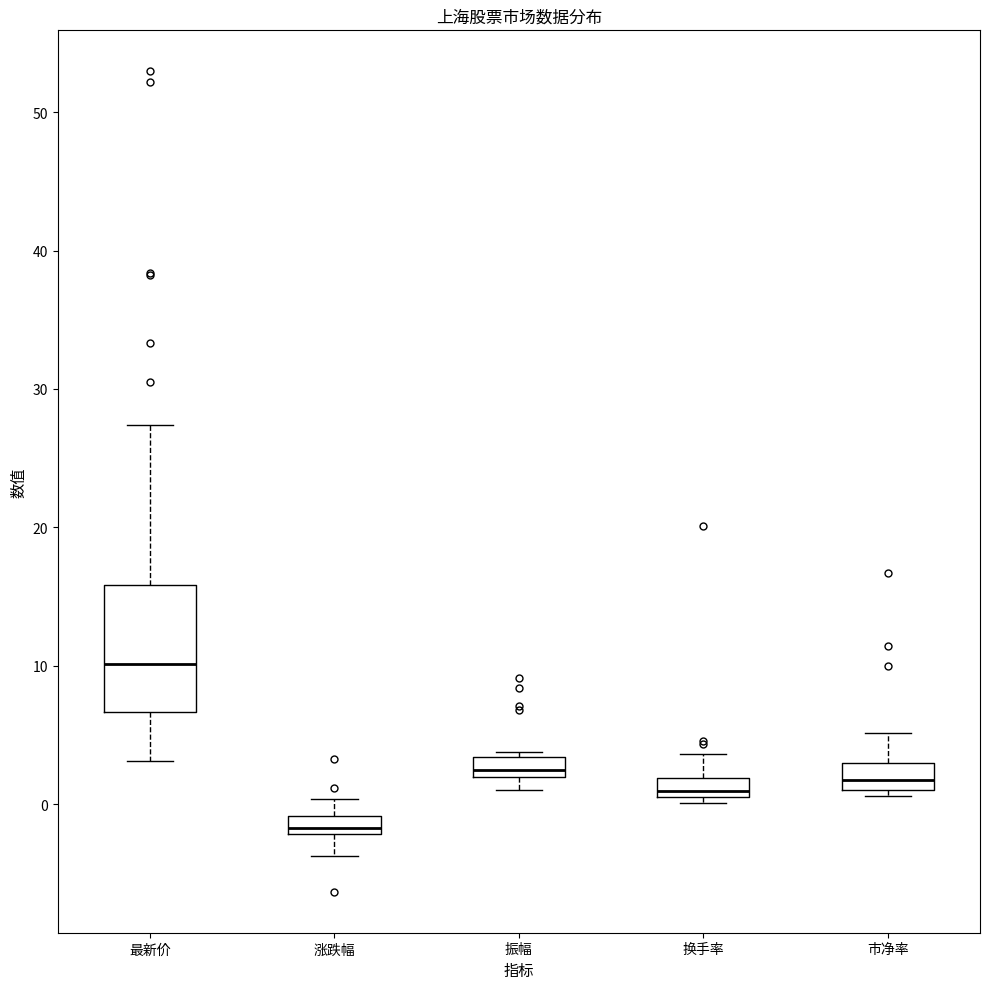

Comparing the boxes themselves (not the whiskers), which one is the tallest?

最新价